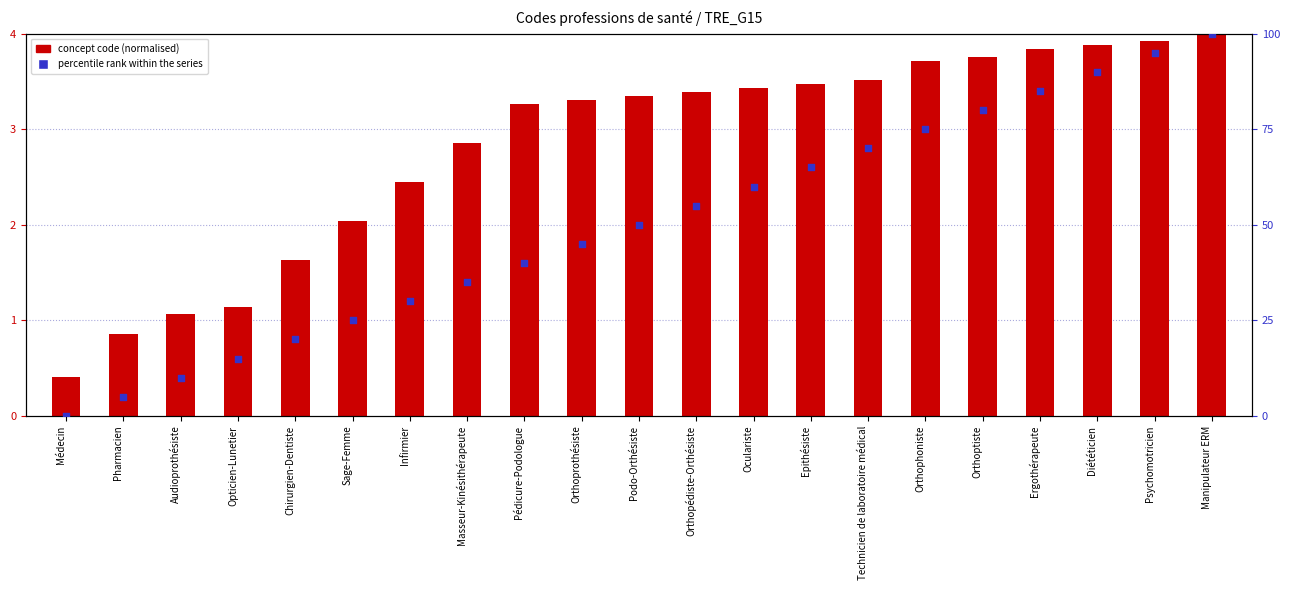

Which series contains the highest Y value?

percentile rank within the series